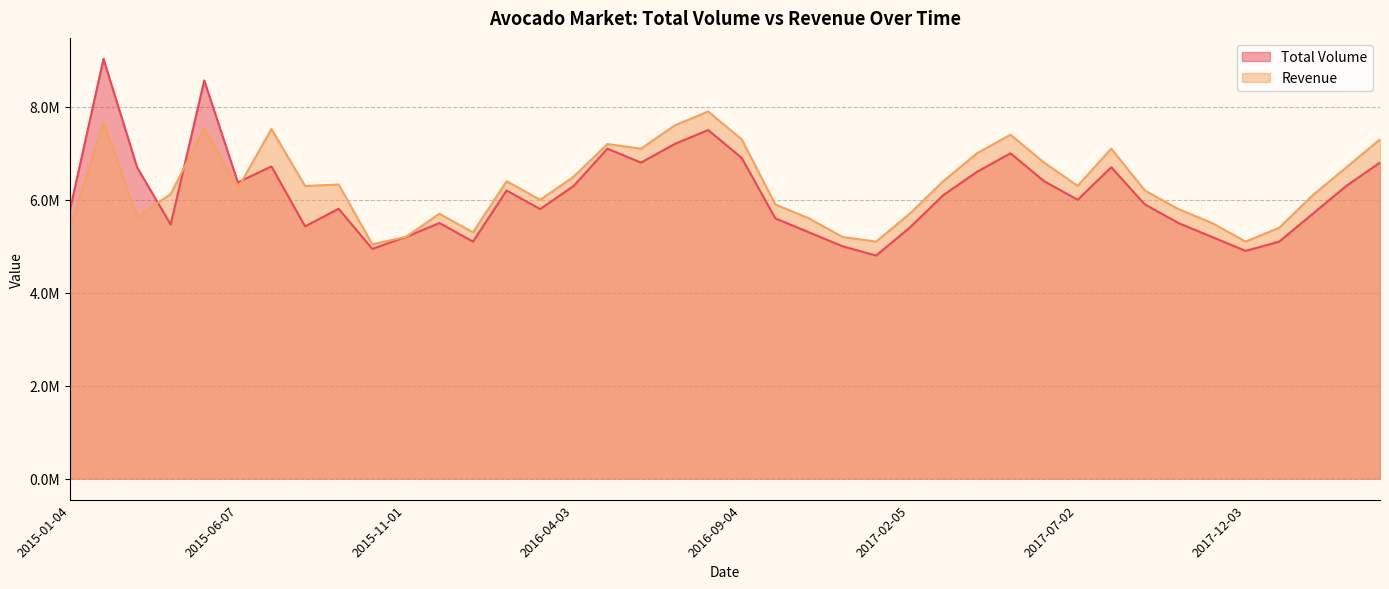

What is the smallest value displayed?

4800000.0